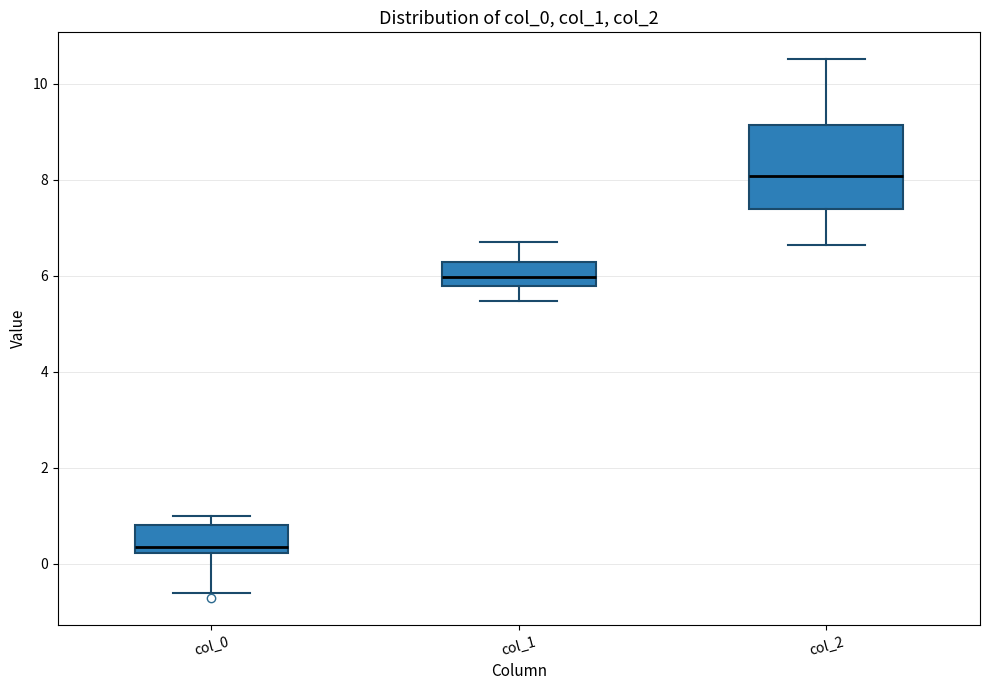

Which box is the tallest, from its lower edge to its upper edge?

col_2